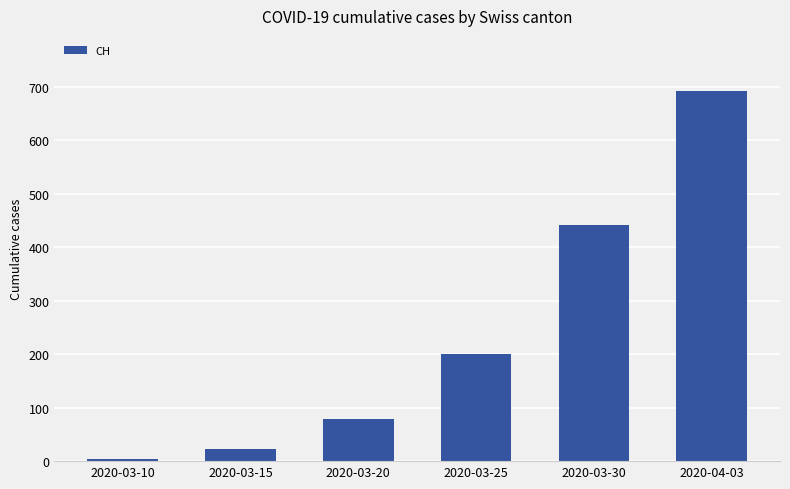

Count the number of data series in this chart.

1